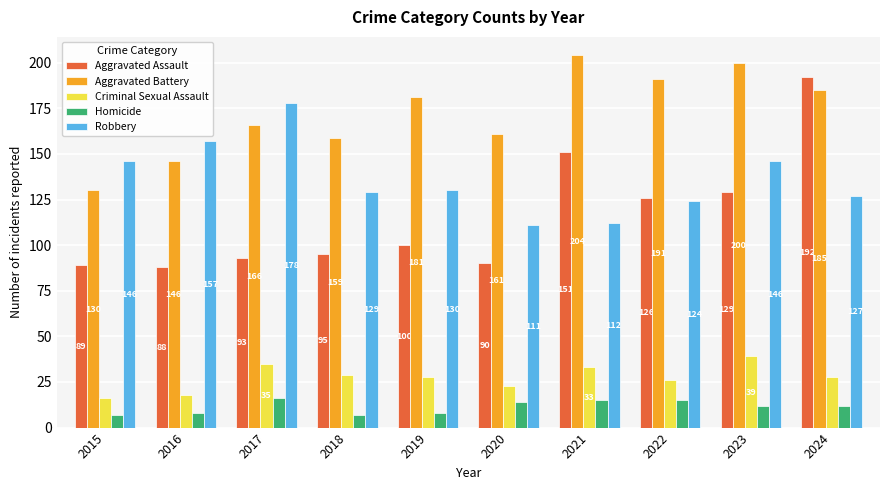

Reading right to left, transcribe all the data shown in this chart.

Aggravated Assault: 192	129	126	151	90	100	95	93	88	89
Aggravated Battery: 185	200	191	204	161	181	159	166	146	130
Criminal Sexual Assault: 28	39	26	33	23	28	29	35	18	16
Homicide: 12	12	15	15	14	8	7	16	8	7
Robbery: 127	146	124	112	111	130	129	178	157	146